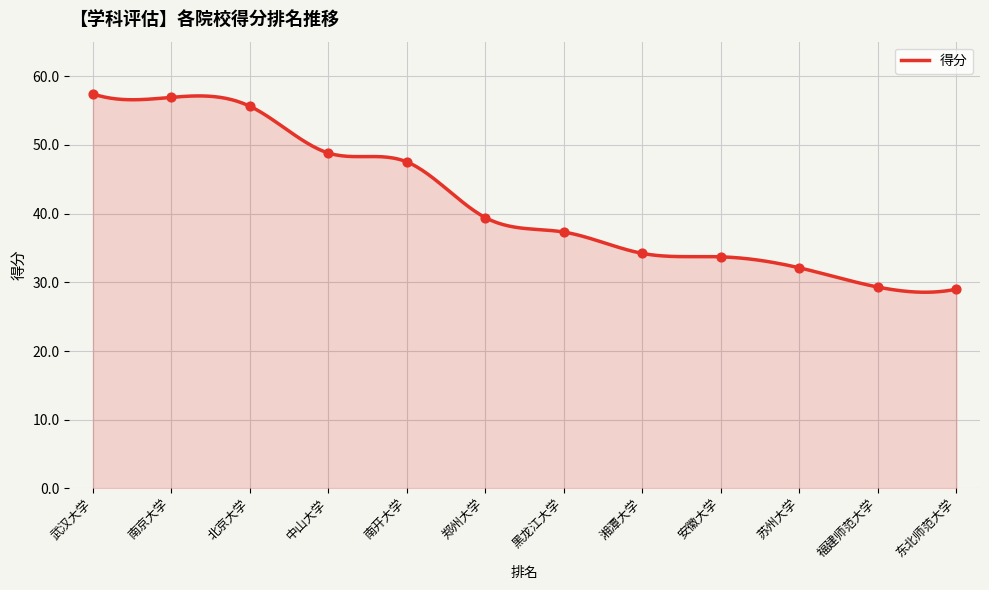

What is the minimum value for 得分?

28.5